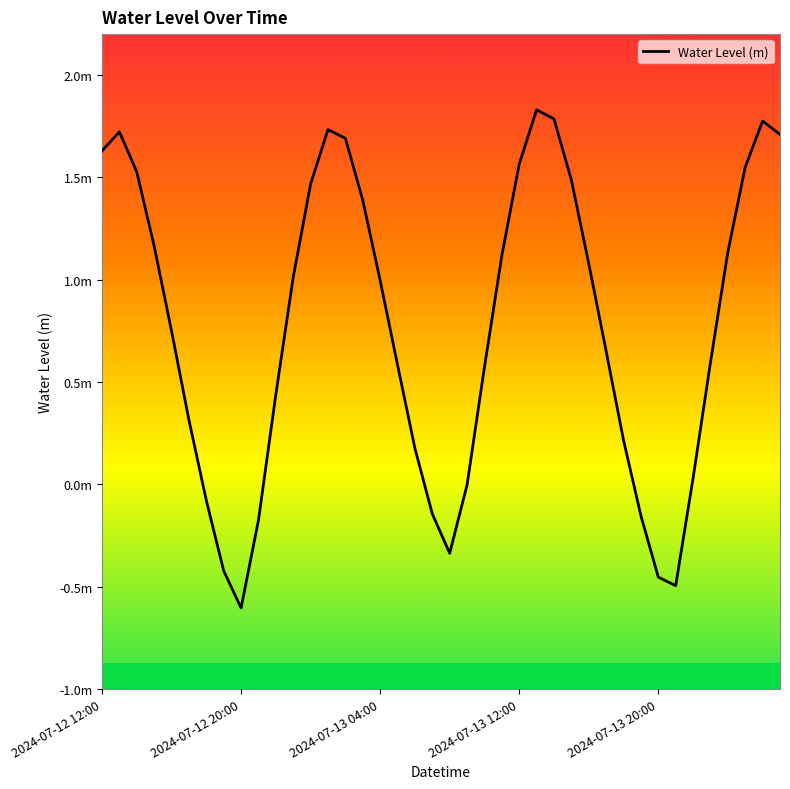

Is this an area chart (filled region under the line)?

No